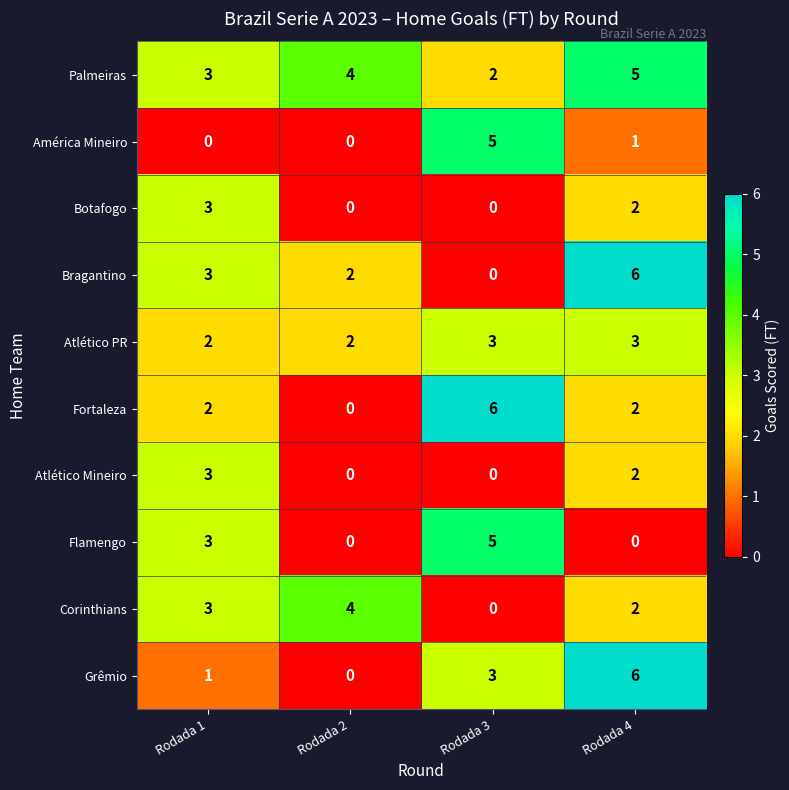

What is the difference between the Bragantino values at Rodada 4 and Rodada 1?

3